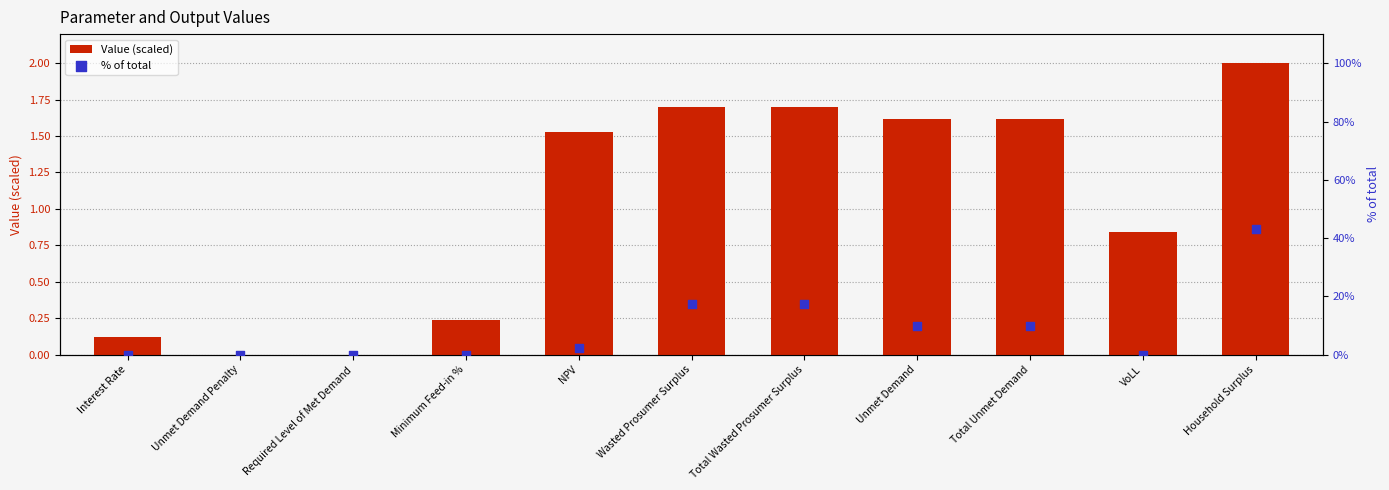

Is the value of Value (scaled) at Interest Rate greater than the value of % of total at Unmet Demand?

No